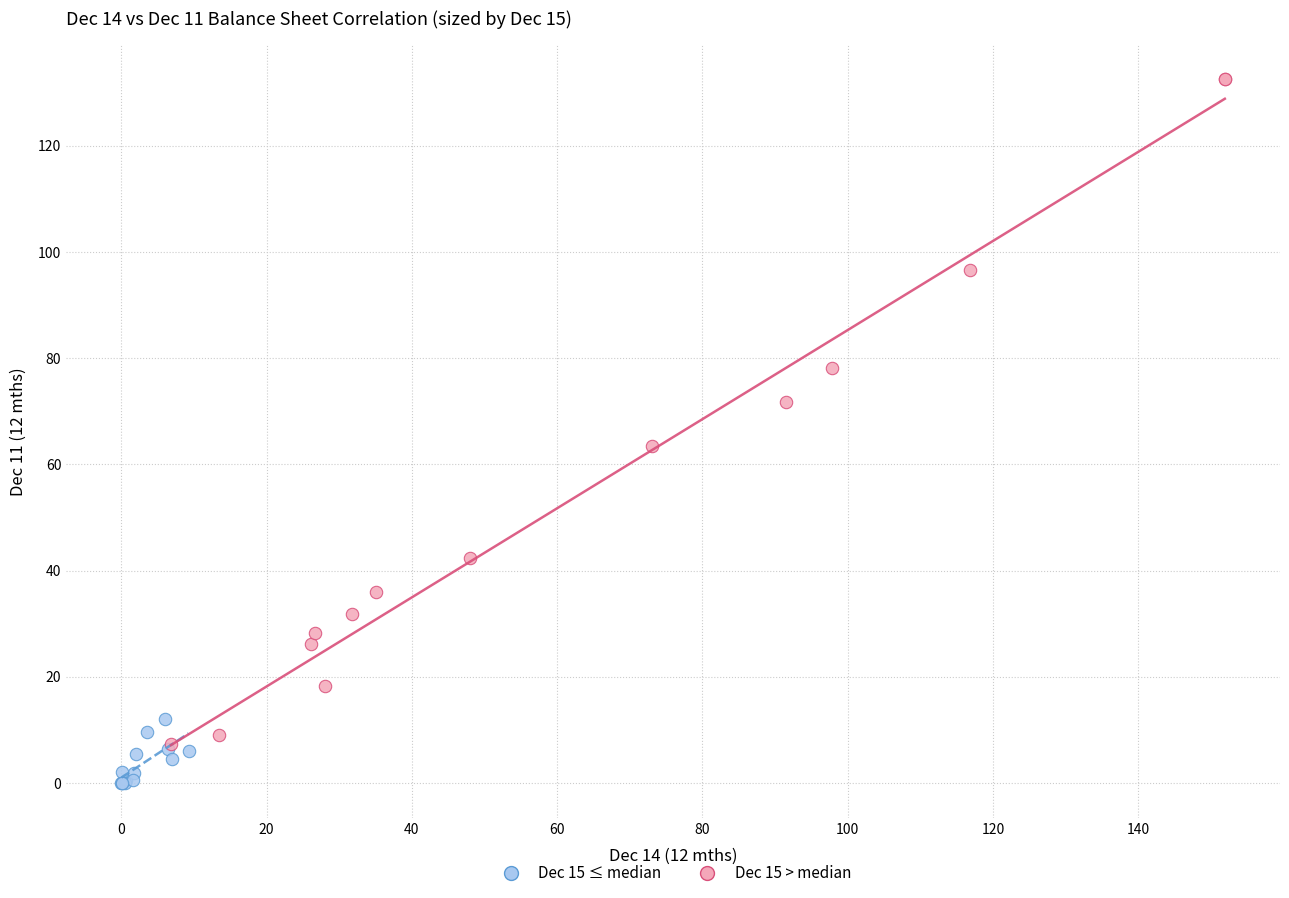

Which series reaches the maximum Y coordinate?

Dec 15 > median